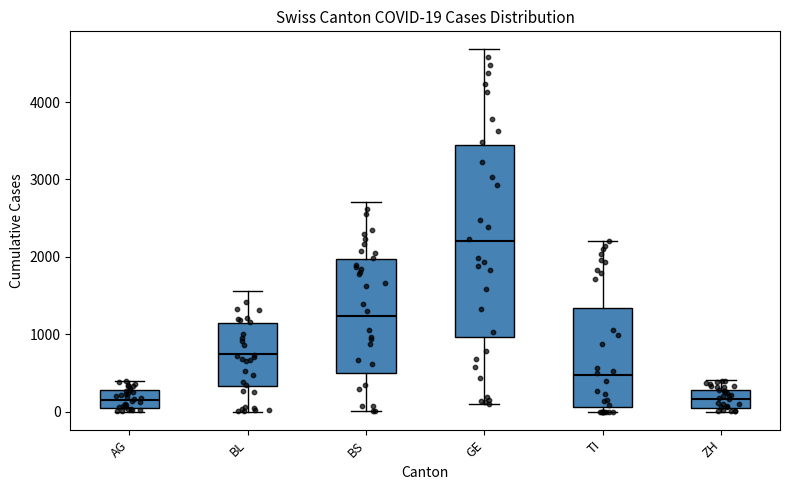

Which box is the tallest, from its lower edge to its upper edge?

GE